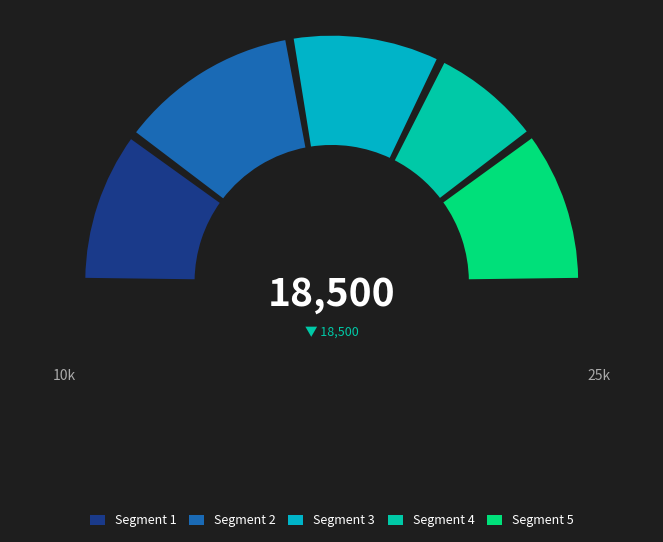

Is it true that Угловой диван Атланта Молочный, экокожа is 28% of the pie?

False